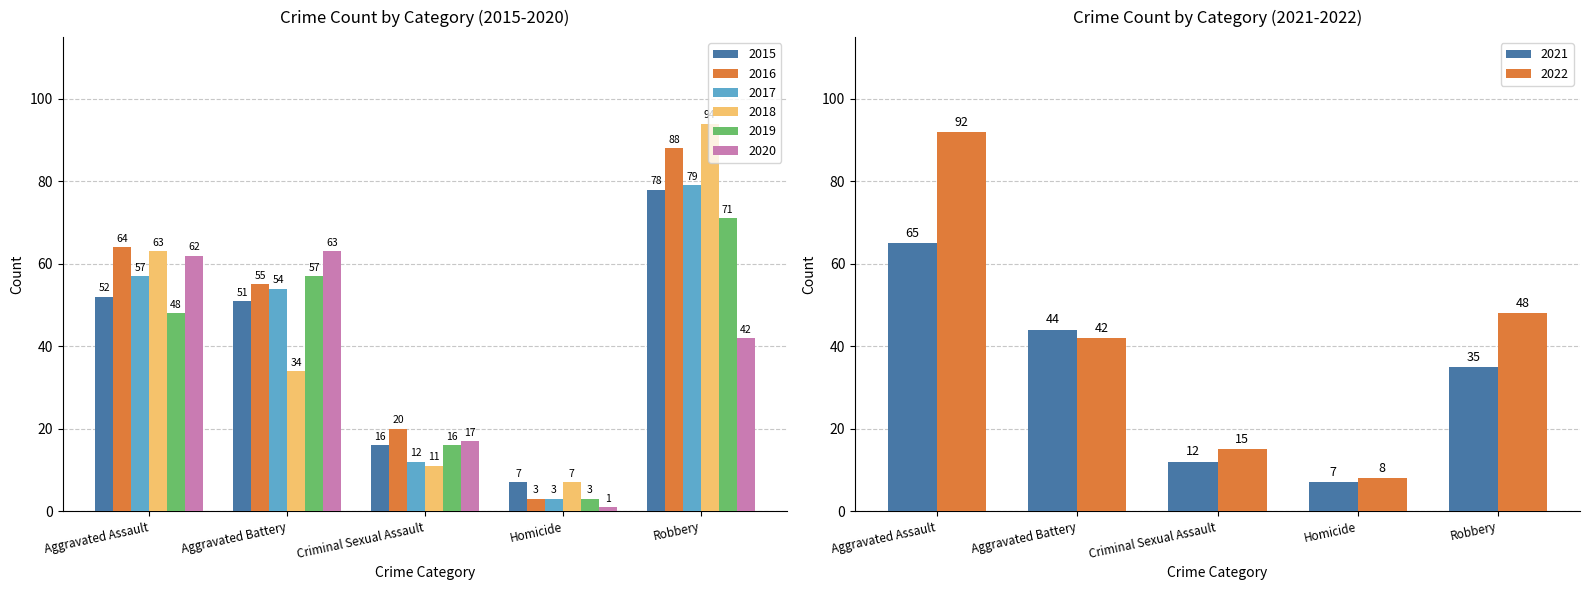

Is it true that 2017 equals 26 at Aggravated Battery?

False